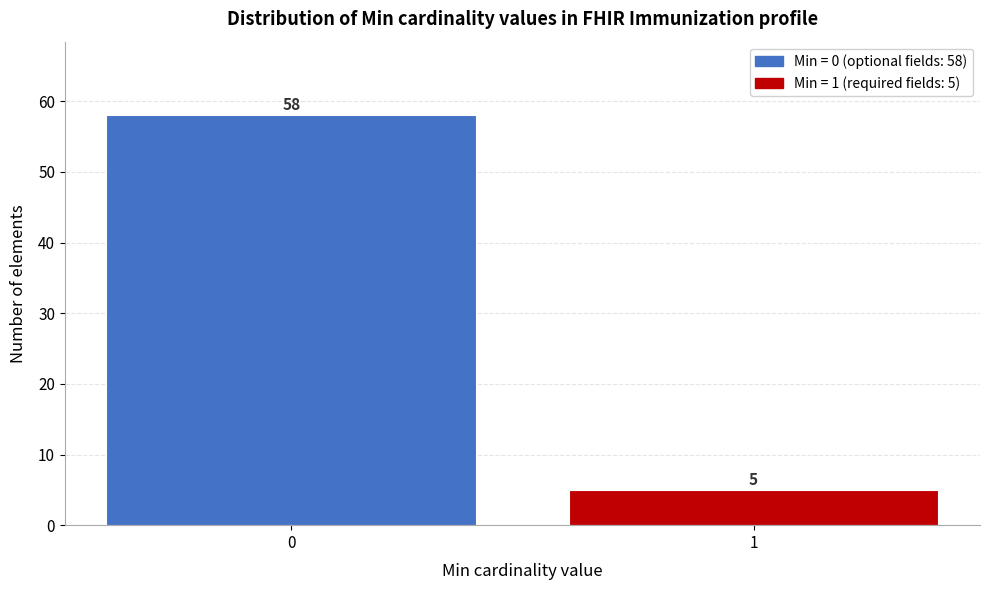

Reading right to left, what are all the values shown in this chart?

5	58